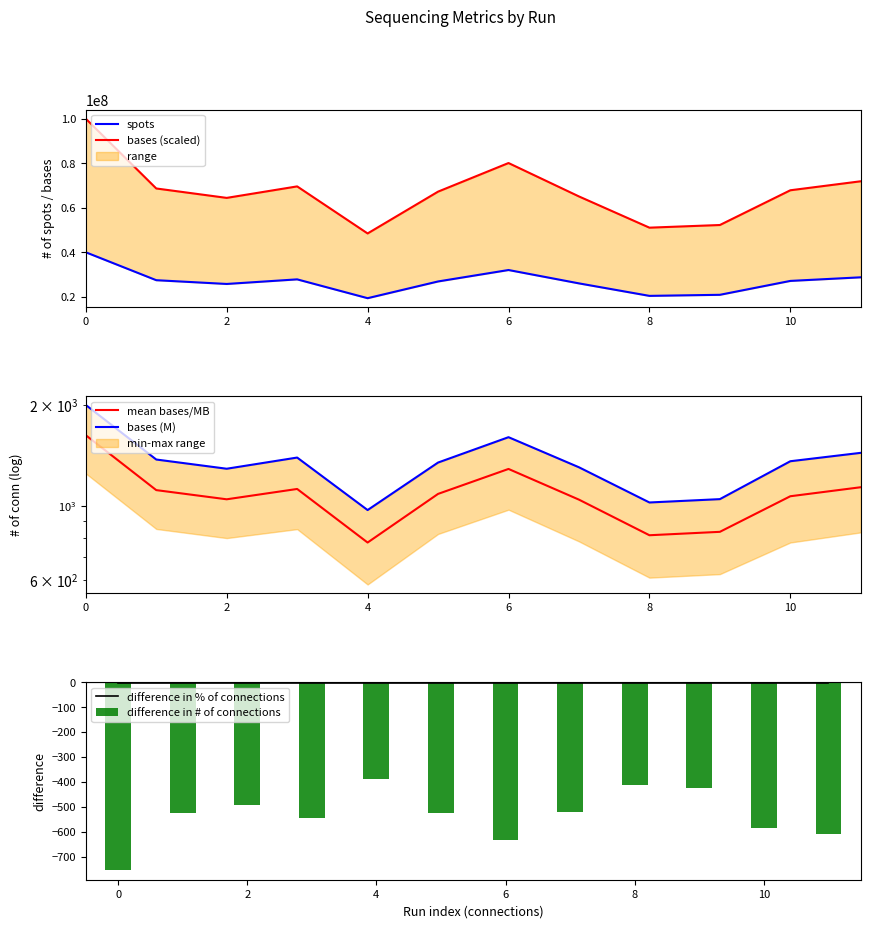

What is the maximum value for bases (M)?

2002.7